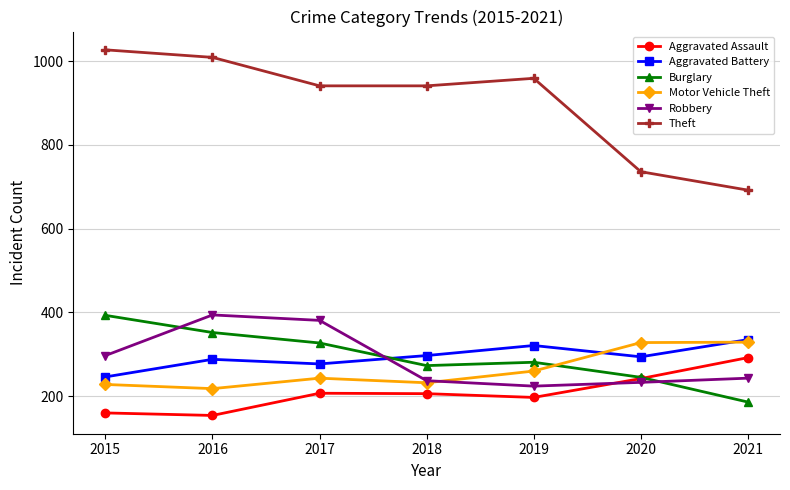

Is the value of Burglary at 2018 greater than the value of Aggravated Assault at 2017?

Yes